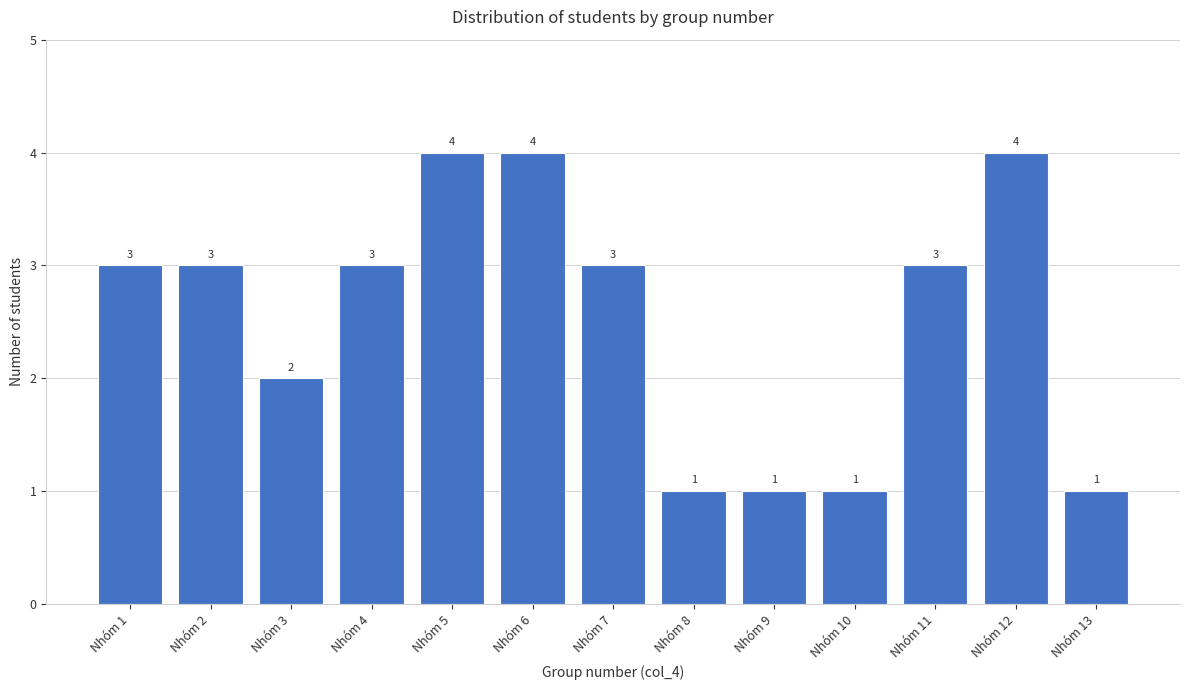

Reading right to left, transcribe all the data shown in this chart.

Nhóm 13=1	Nhóm 12=4	Nhóm 11=3	Nhóm 10=1	Nhóm 9=1	Nhóm 8=1	Nhóm 7=3	Nhóm 6=4	Nhóm 5=4	Nhóm 4=3	Nhóm 3=2	Nhóm 2=3	Nhóm 1=3